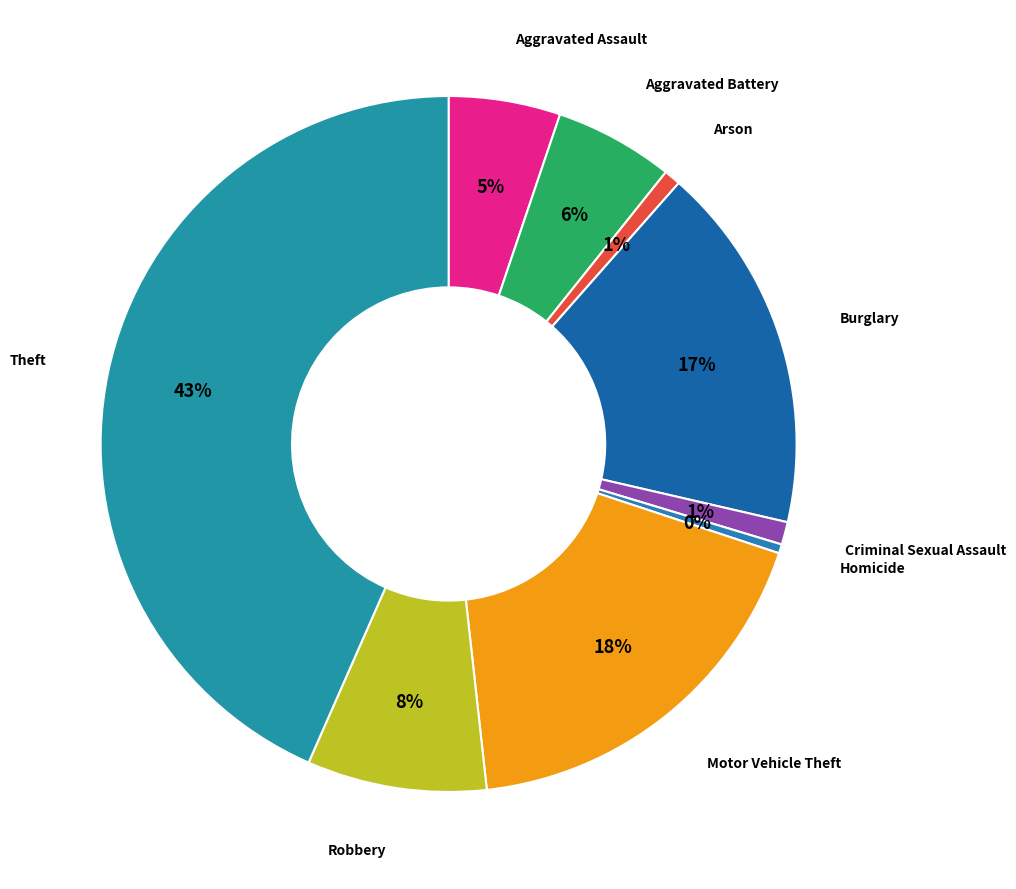

What is the largest slice in the pie chart?

Theft